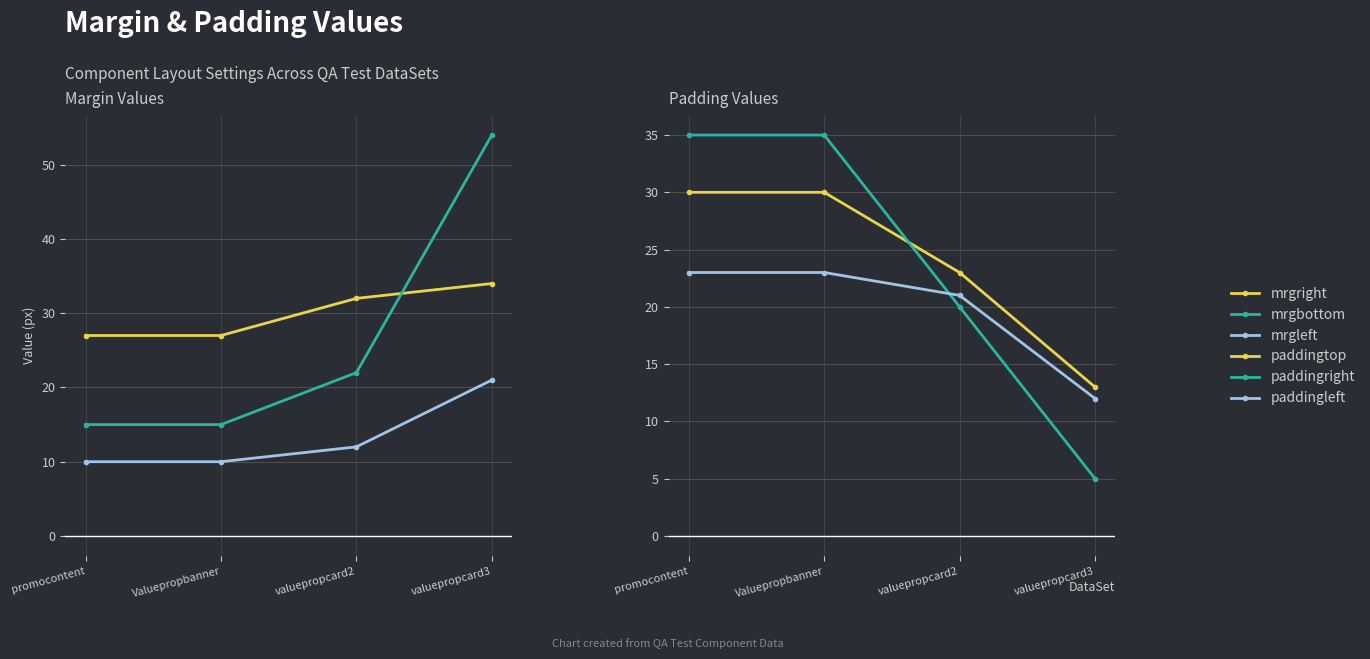

True or false: mrgleft has more than 2 interior local peaks.

False